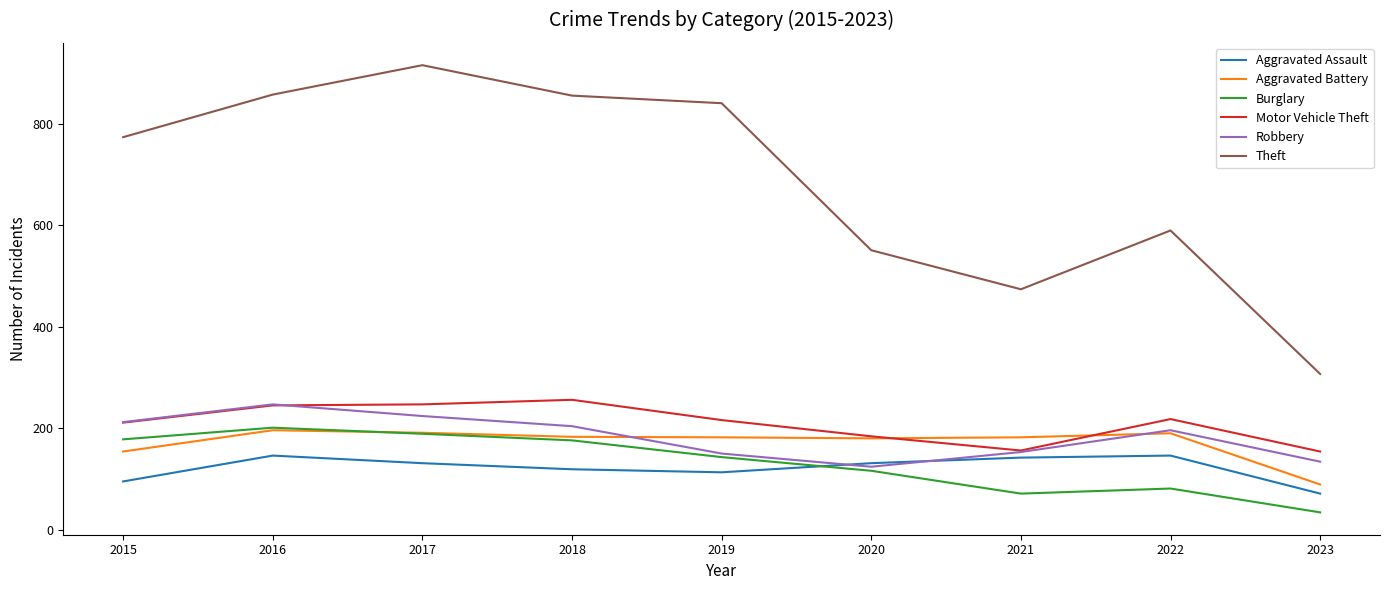

Is the value of Burglary at 2019 greater than the value of Aggravated Battery at 2021?

No